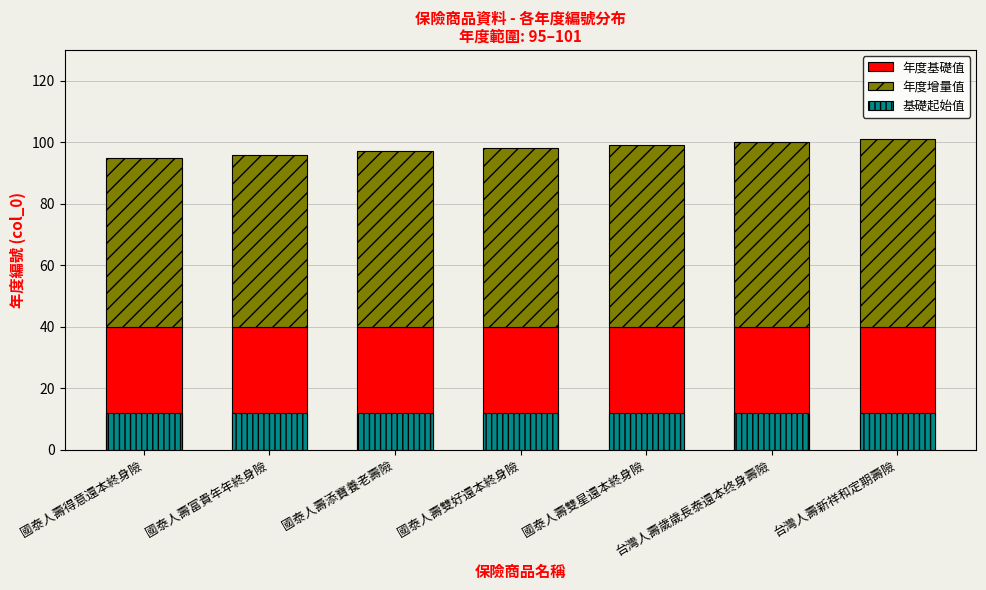

True or false: 年度增量值 has a value of 58 at 國泰人壽雙好還本終身險.

True